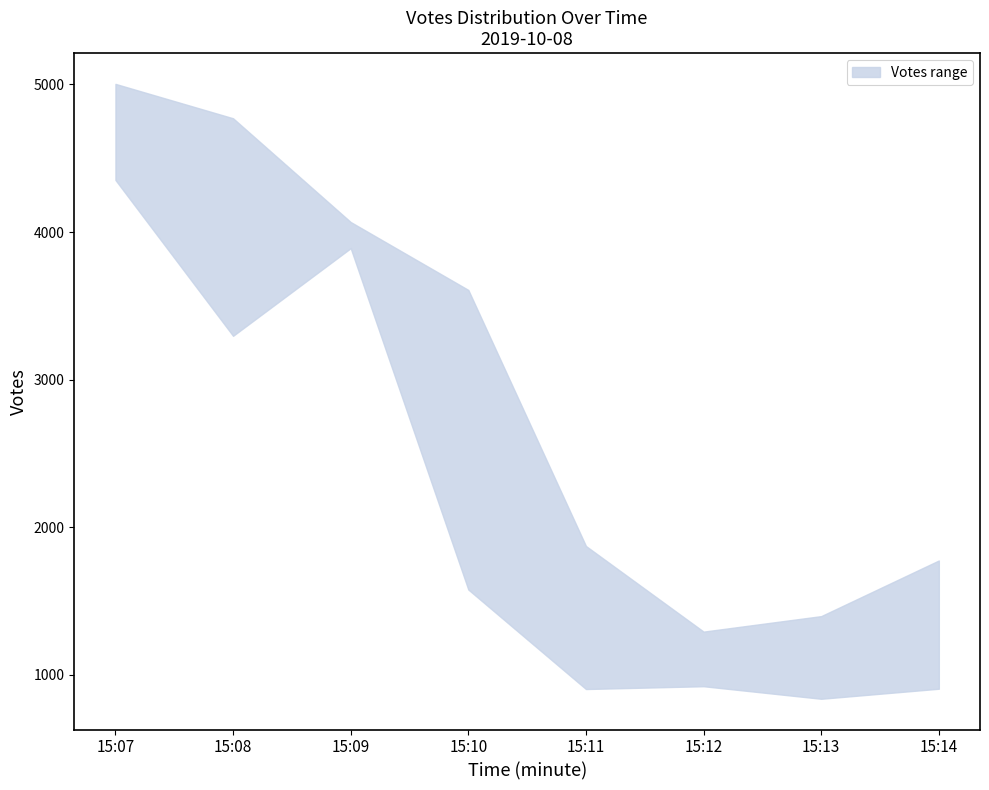

How many lines are shown in the chart?

2